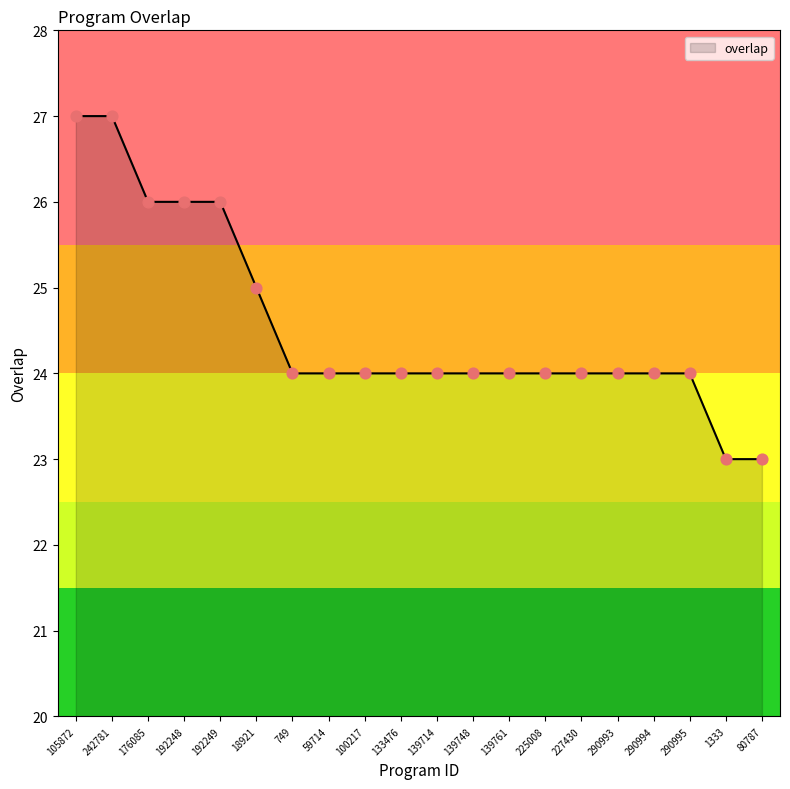

Between 105872 and 176085, which is larger?

105872